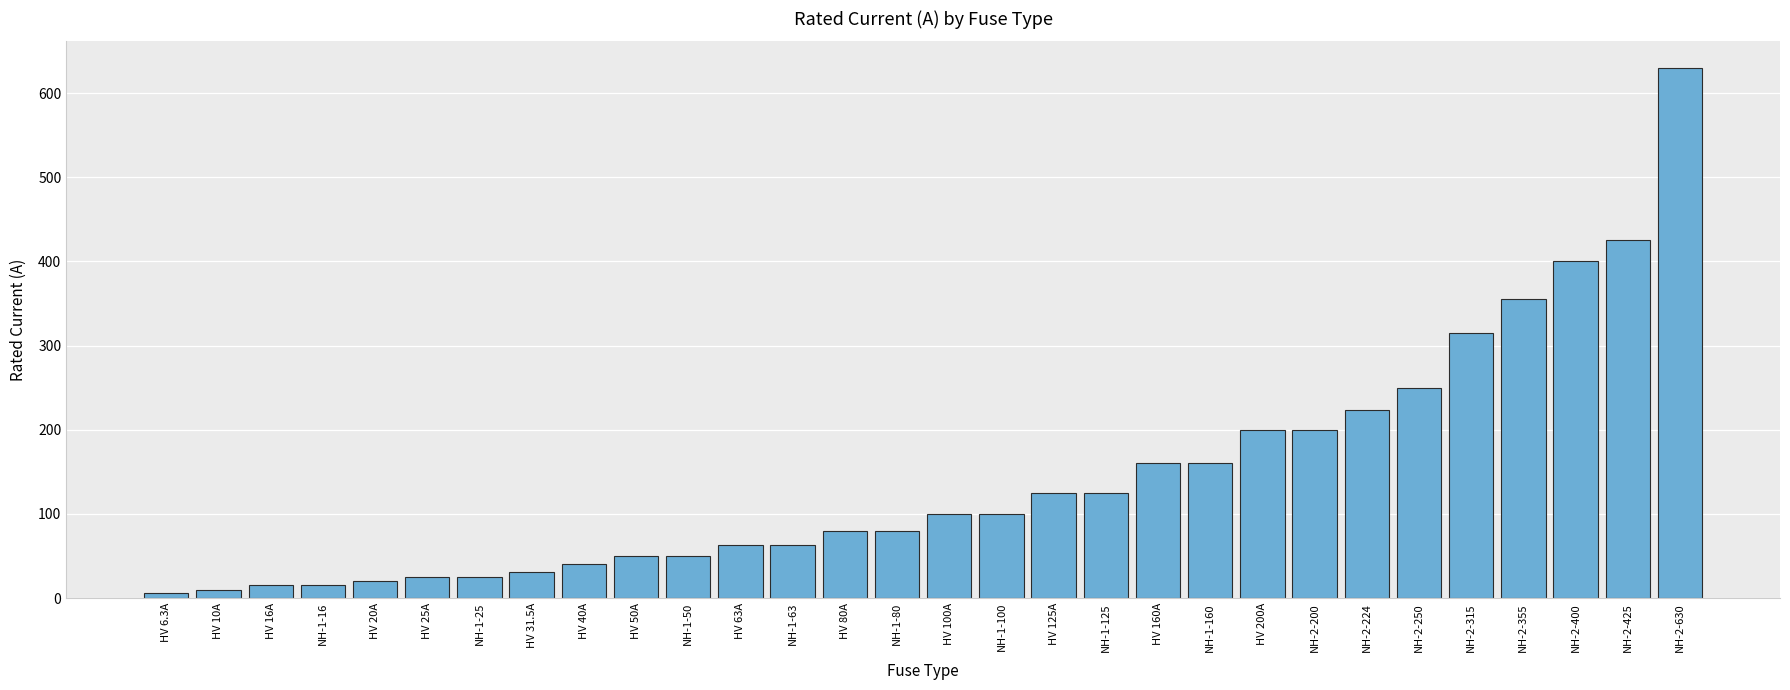

What is the value of the 27th bar from the left?

355.0